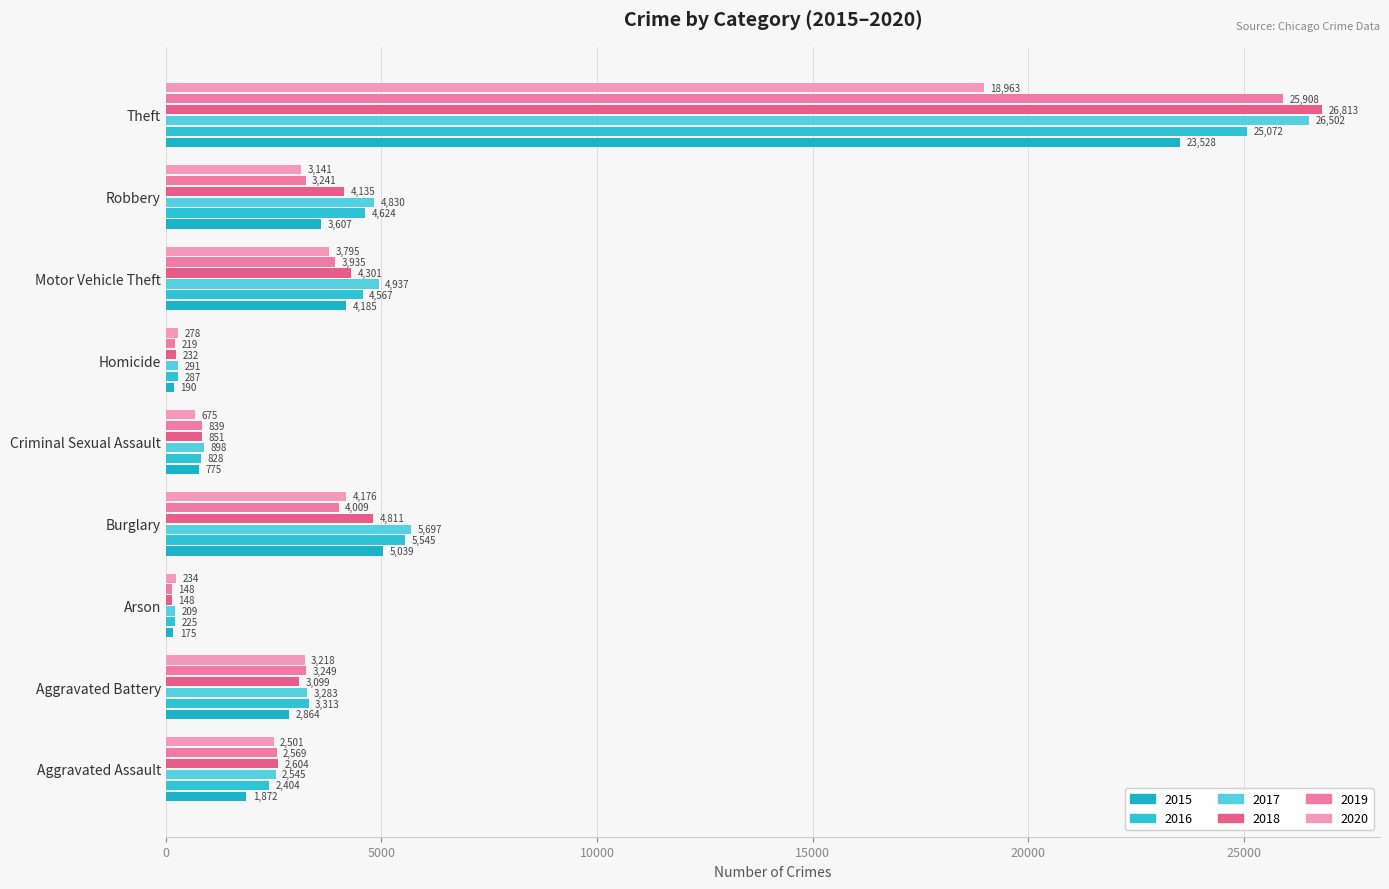

What is the difference between the second highest and second lowest values in the 2019 series?

3790